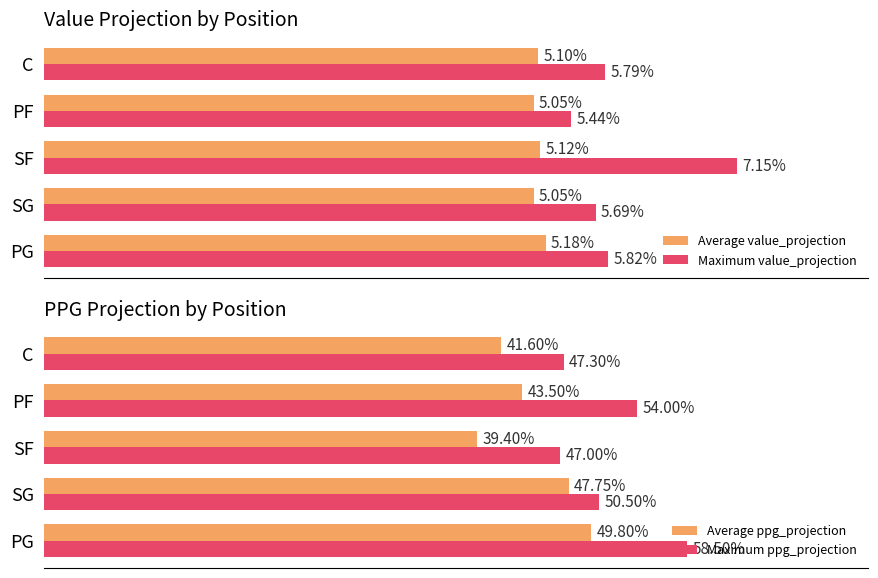

What is the average value of the Average ppg_projection series?

44.4